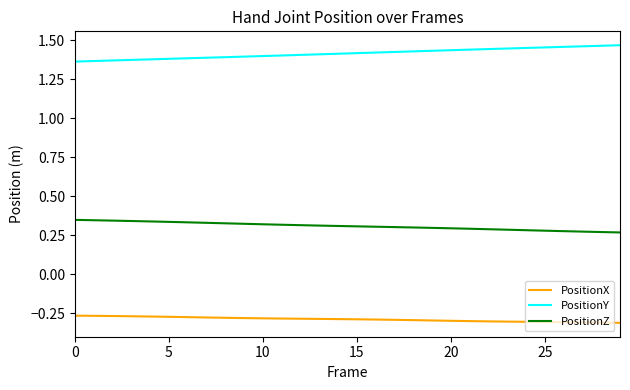

Which series has the largest total across all categories?

PositionY